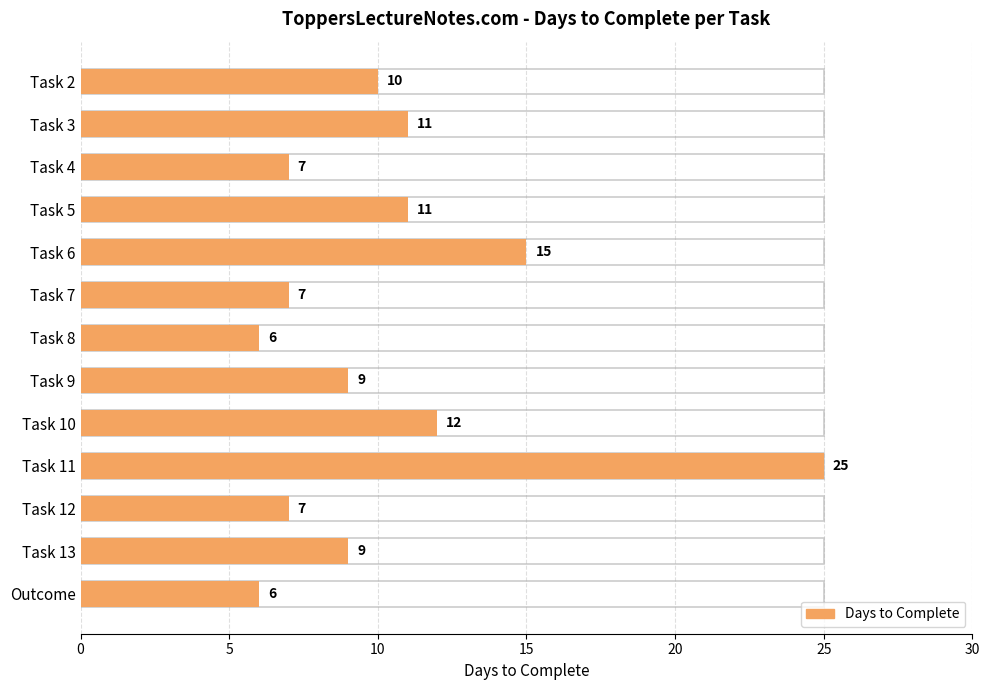

Count the number of data series in this chart.

1